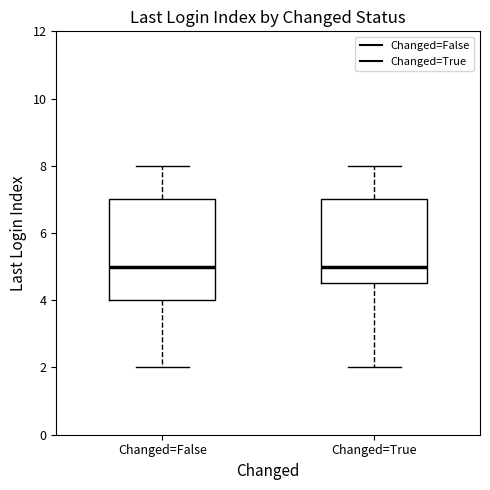

Reading left to right, transcribe this box plot: for each box, give where its median line is, the range the box spans, and where its two whiskers end, as read against the y-axis. The values are not printed on the chart, so give them approximately, as read against the axis.

Changed=False: median 5.0, box 4.0 to 7.0, whiskers 2.0 to 8.0
Changed=True: median 5.0, box 4.6 to 7.0, whiskers 2.0 to 8.0